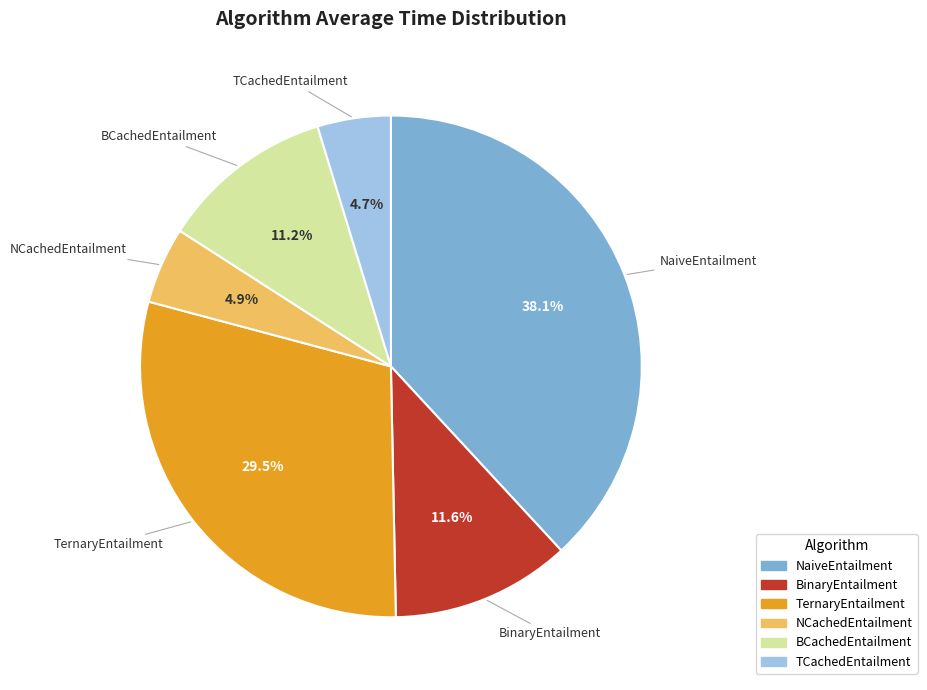

Combined, what portion of the pie is TernaryEntailment and NCachedEntailment?

34.4%